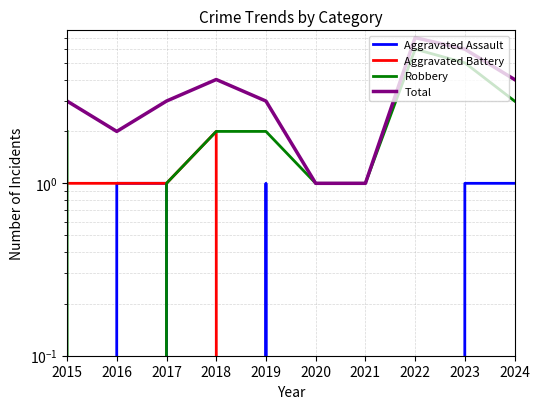

True or false: Aggravated Assault has a value of 0 at 2018.

True